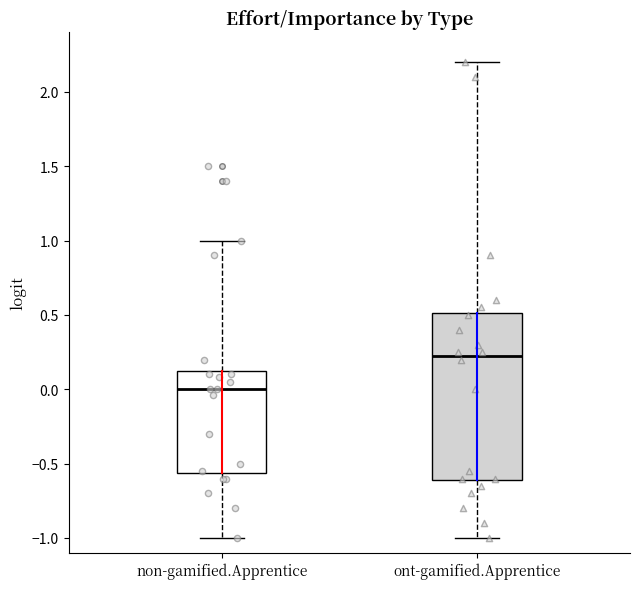

Which box's median line is the lowest?

non-gamified.Apprentice